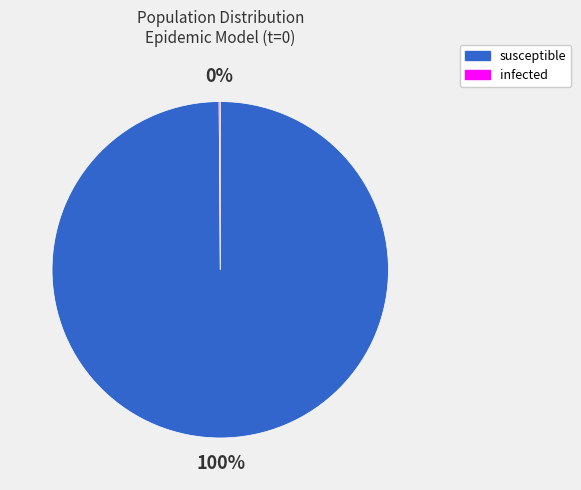

Is there a majority slice in this chart?

Yes